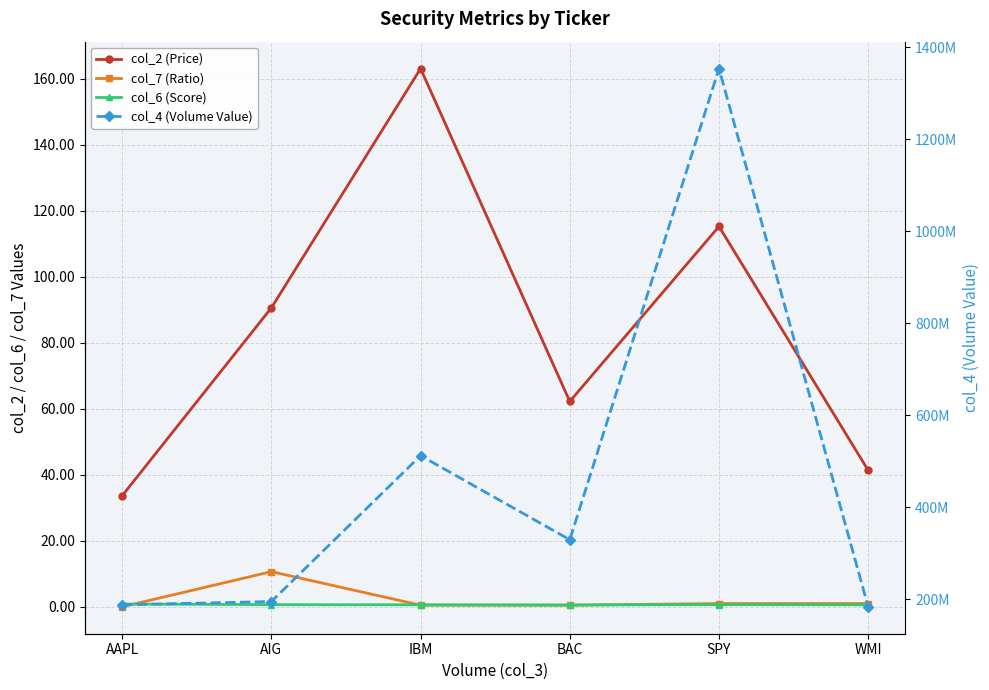

Where is the first local minimum for col_6 (Score)?

BAC